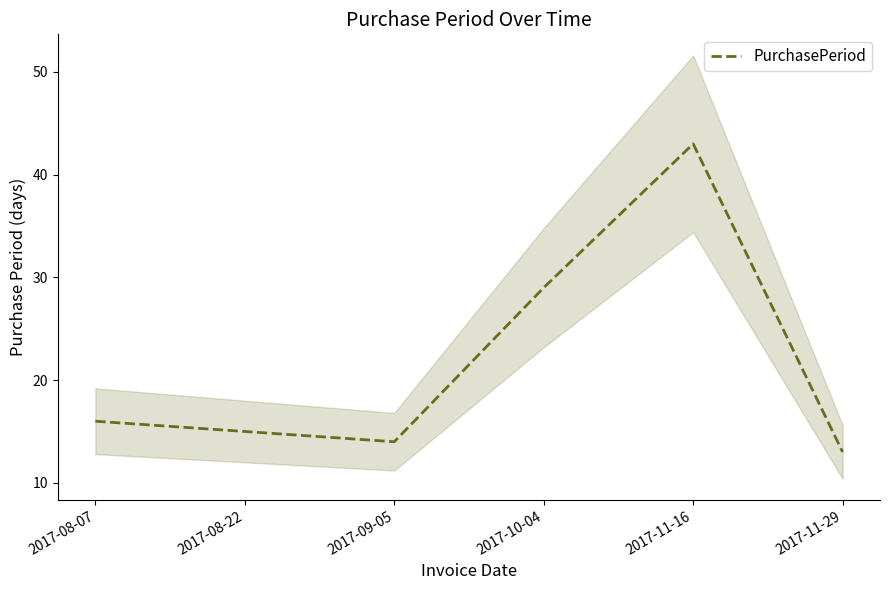

How many interior local peaks (higher than both neighbors) does the data have?

1